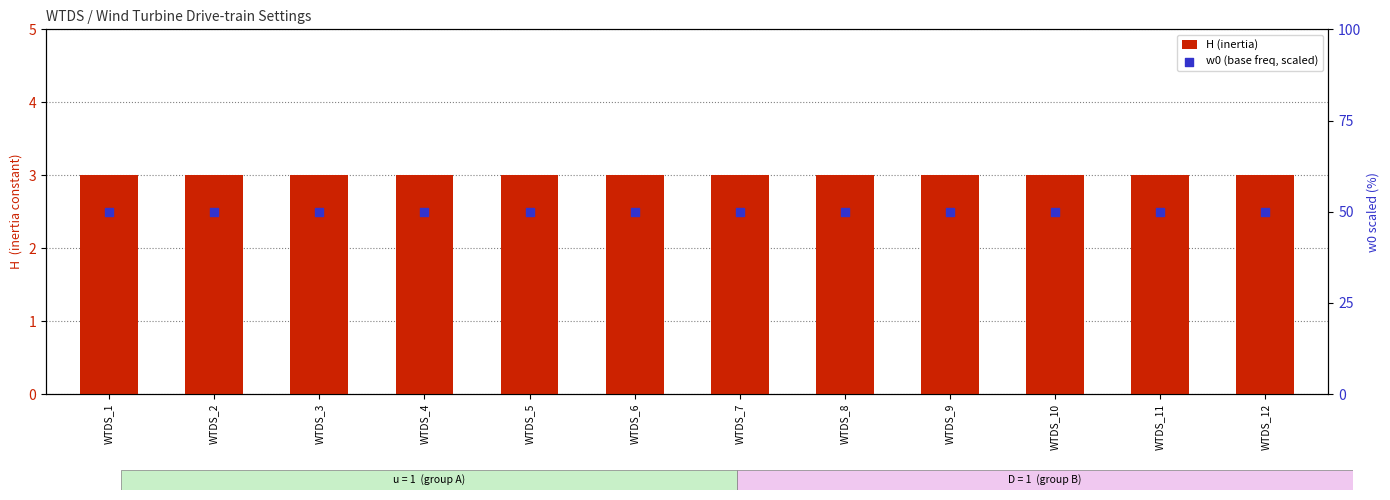

Is the value of H (inertia) at WTDS_7 greater than the value of w0 (base freq, scaled) at WTDS_4?

No